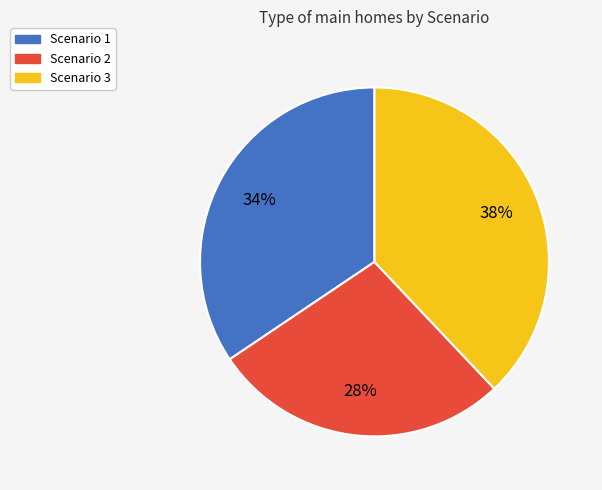

To the nearest percent, what is the difference between the largest and smallest slice percentages?

10%